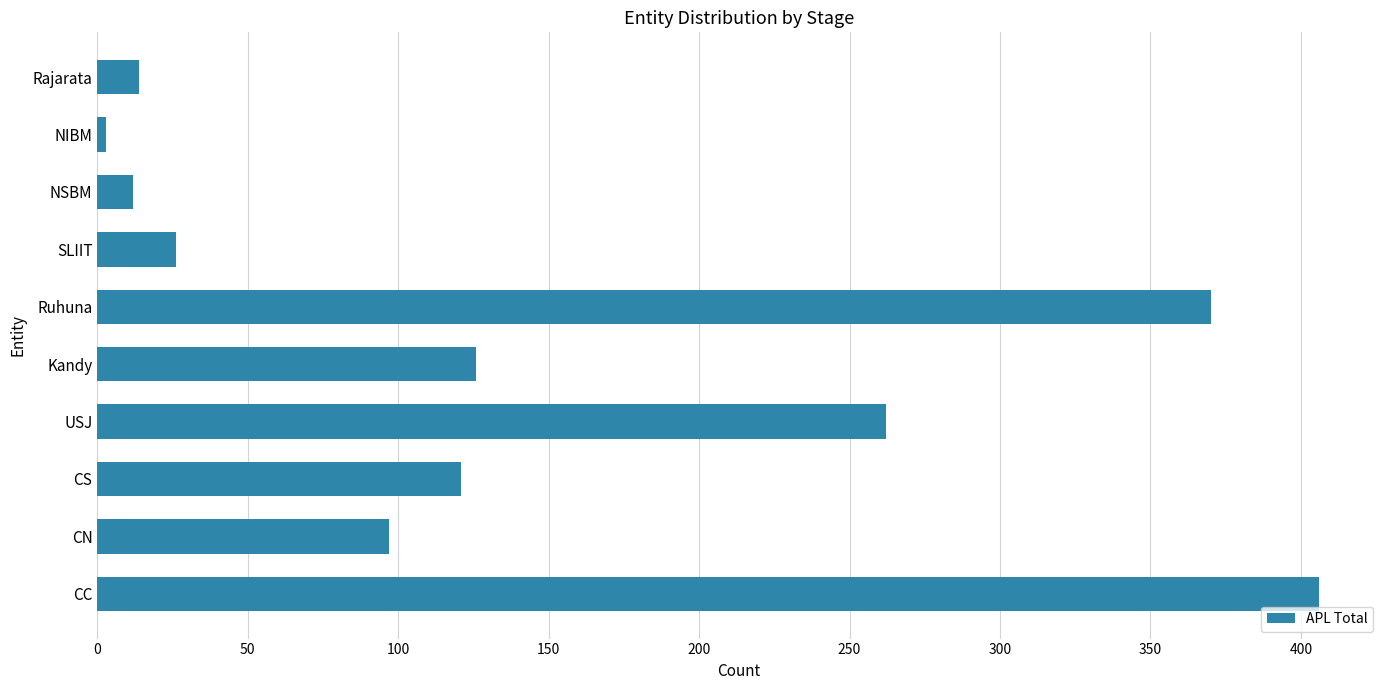

At which category does the chart reach its minimum across all series?

NIBM